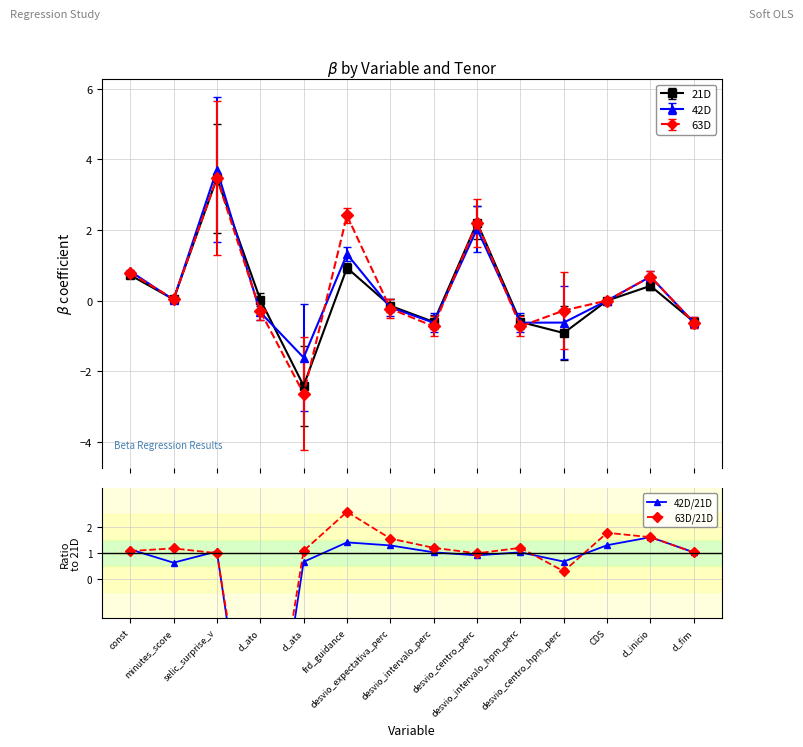

At desvio_centro_perc, list the series in order from largest to smallest.

63D/21D, 42D/21D